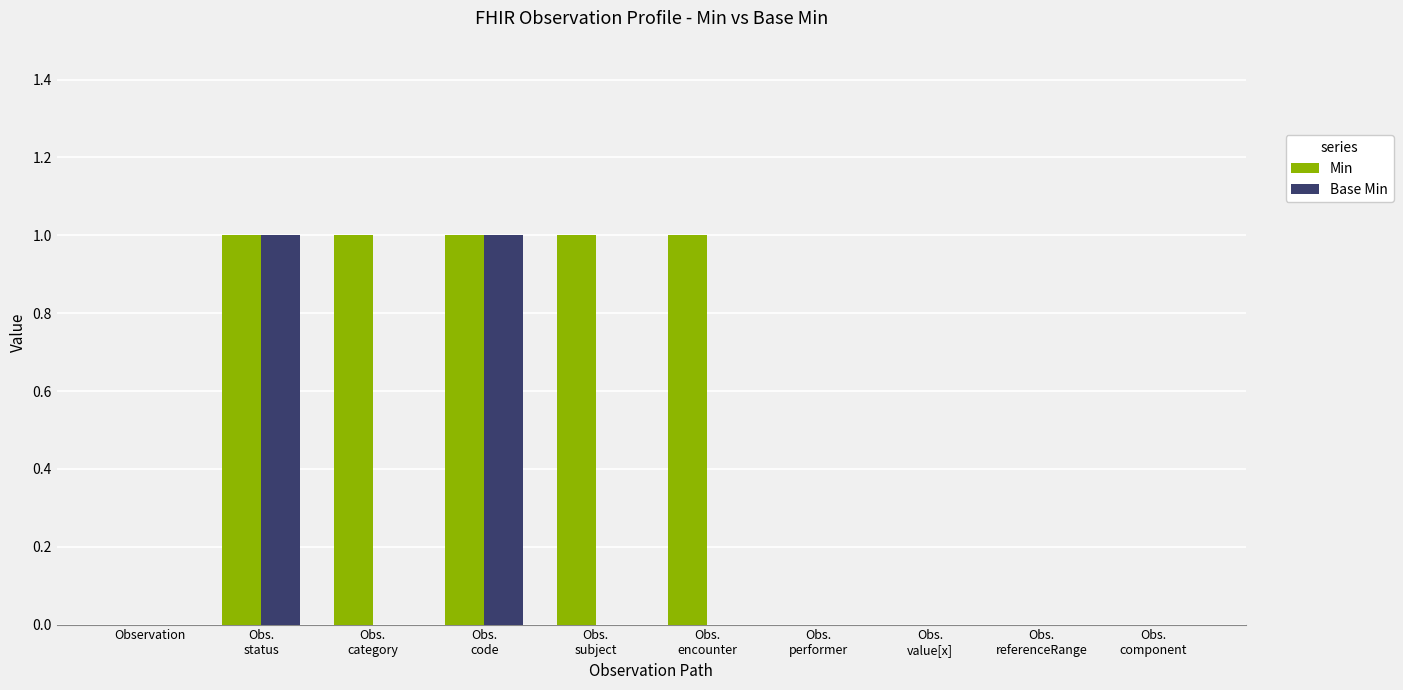

How many distinct data groups are displayed?

2